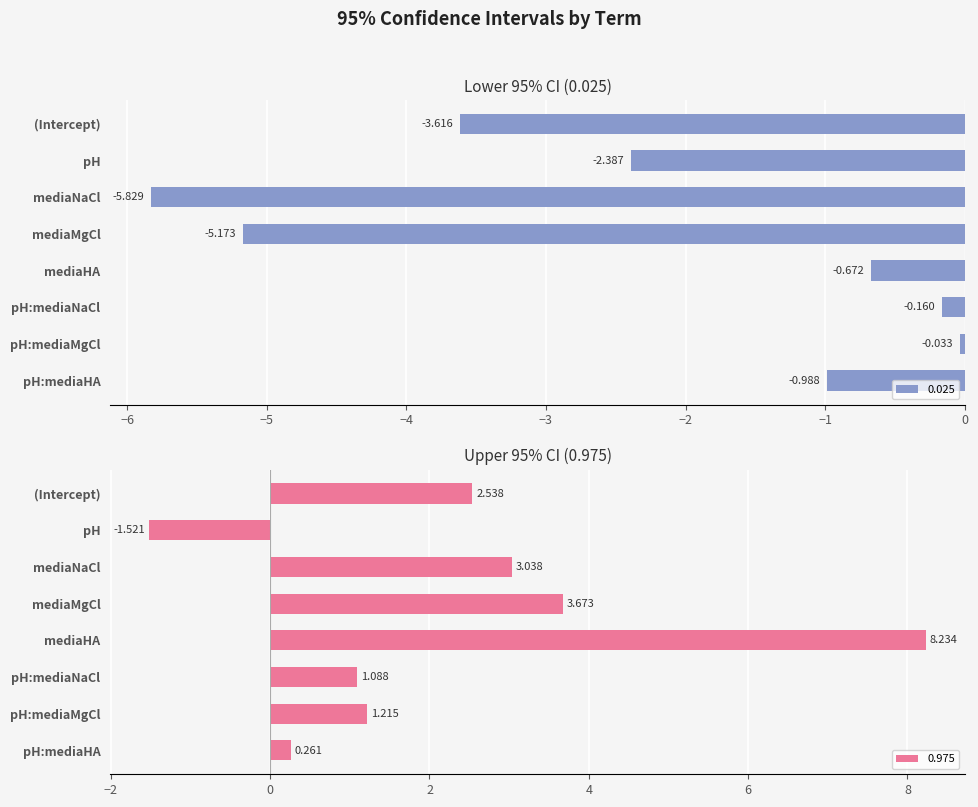

Reading right to left, list all the values displayed in this chart.

0.025: -1.0	-0.0	-0.2	-0.7	-5.2	-5.8	-2.4	-3.6
0.975: 0.3	1.2	1.1	8.2	3.7	3.0	-1.5	2.5